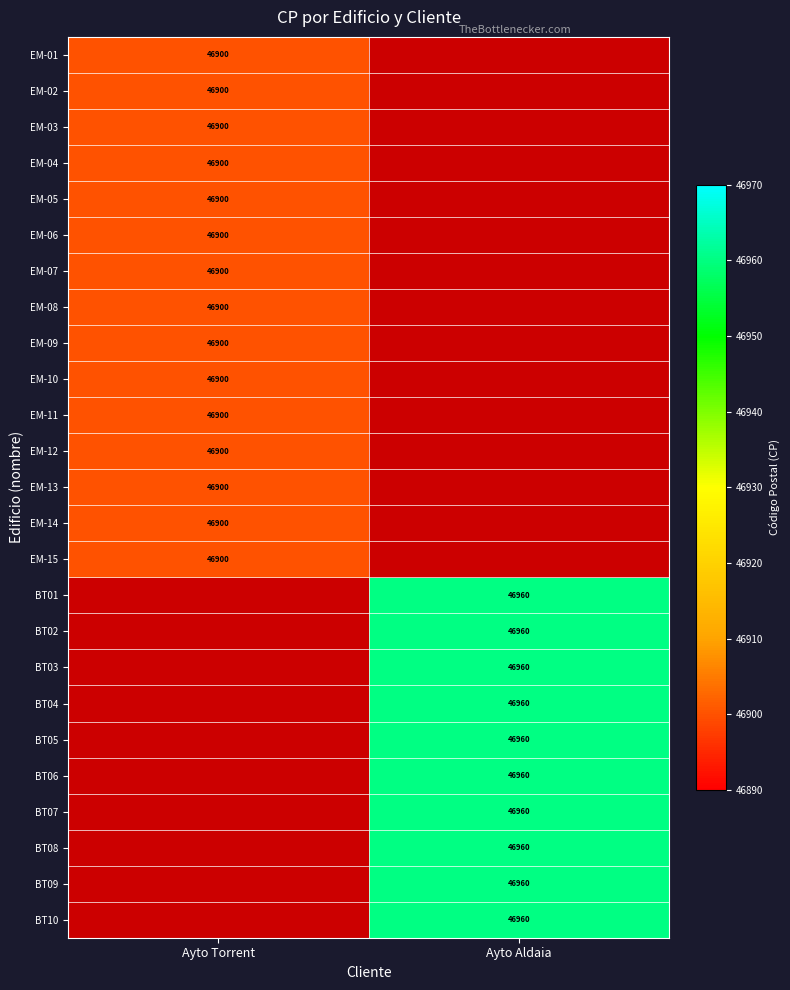

Between Ayto Aldaia and Ayto Torrent, which is larger?

Ayto Torrent